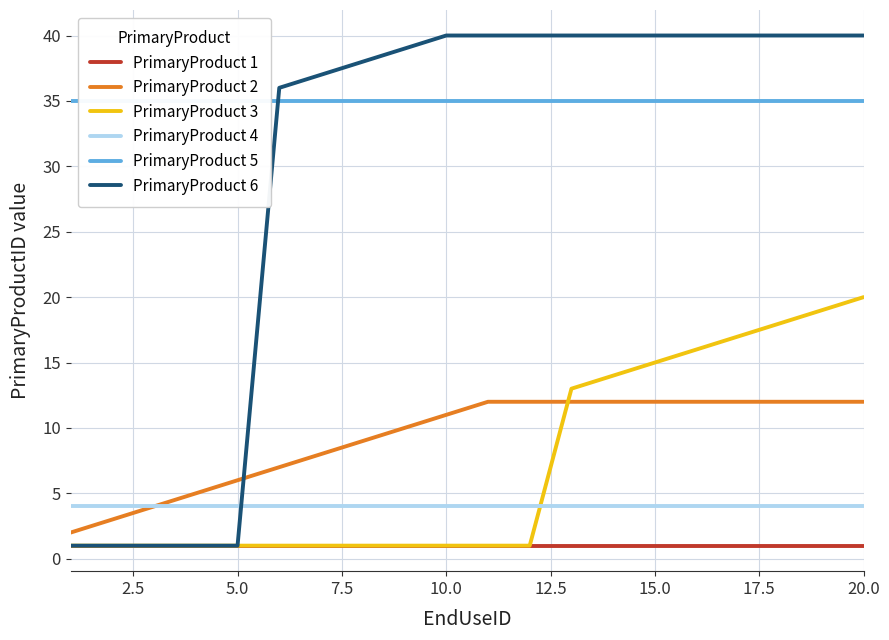

What is the value of the PrimaryProduct 1 point at the 6th from the left?

1